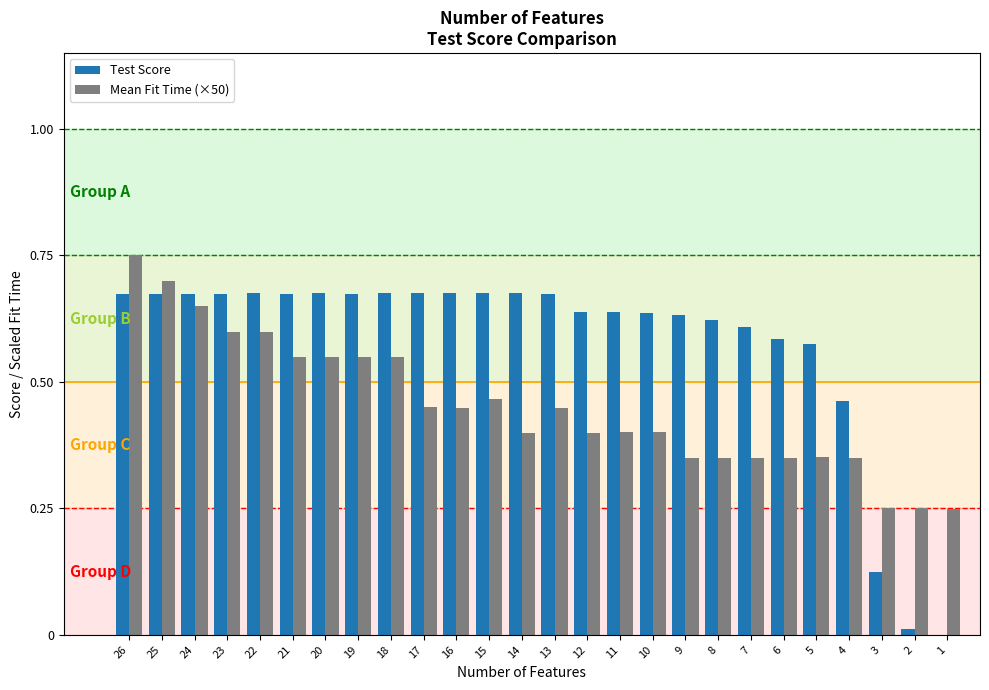

Are the bars horizontal?

No